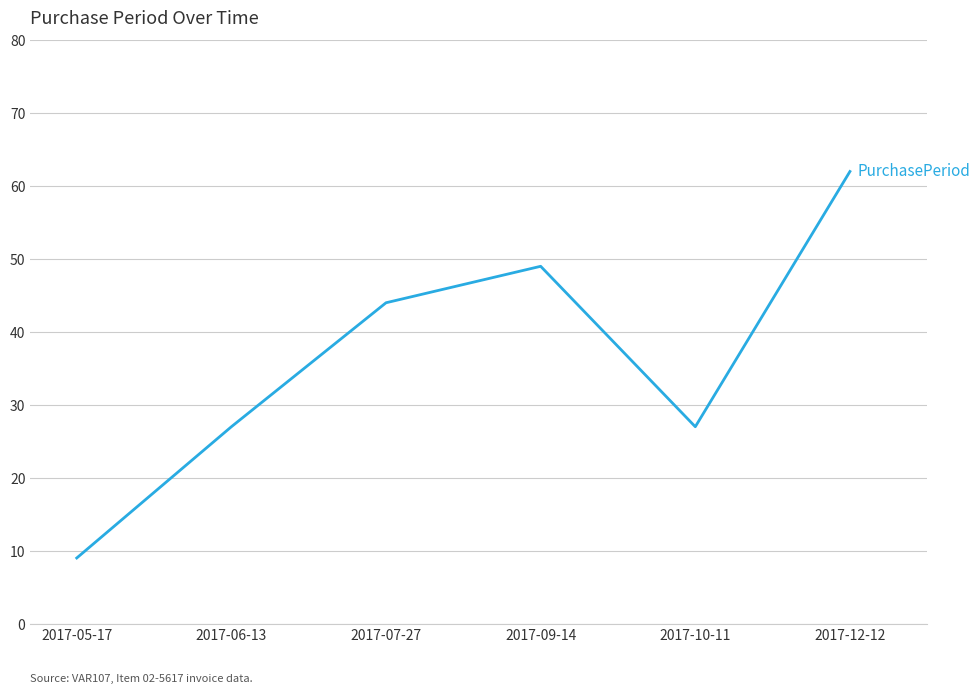

How many lines are shown in the chart?

1